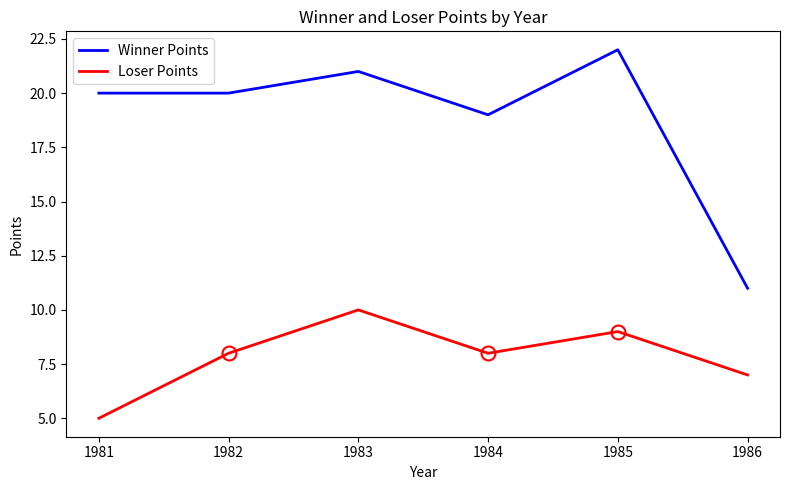

Where is the first local maximum for Loser Points?

1983